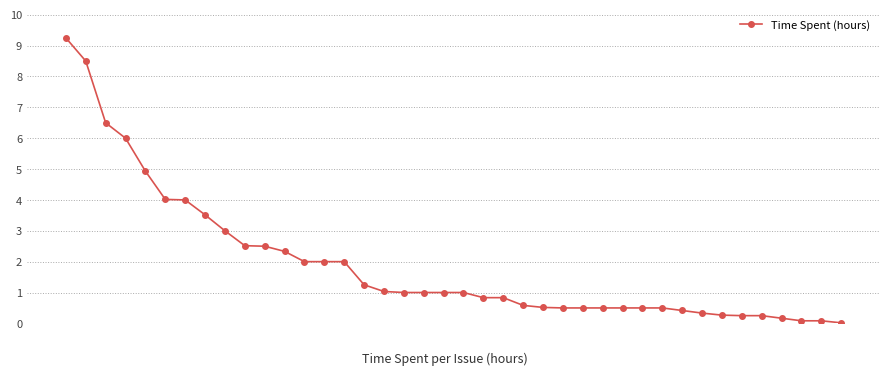

What is the difference between the maximum and second lowest values?

9.2